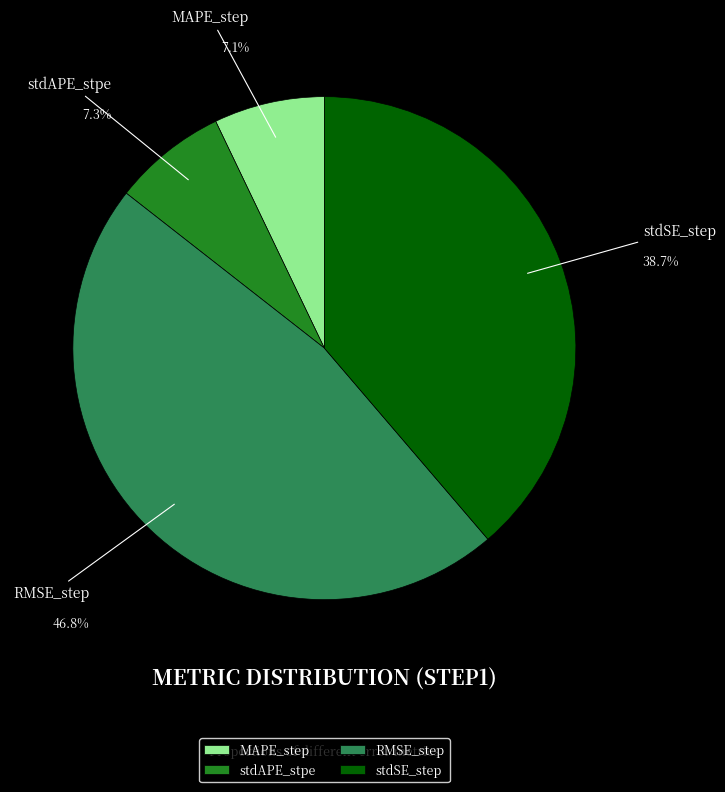

How many segments does this pie chart have?

4